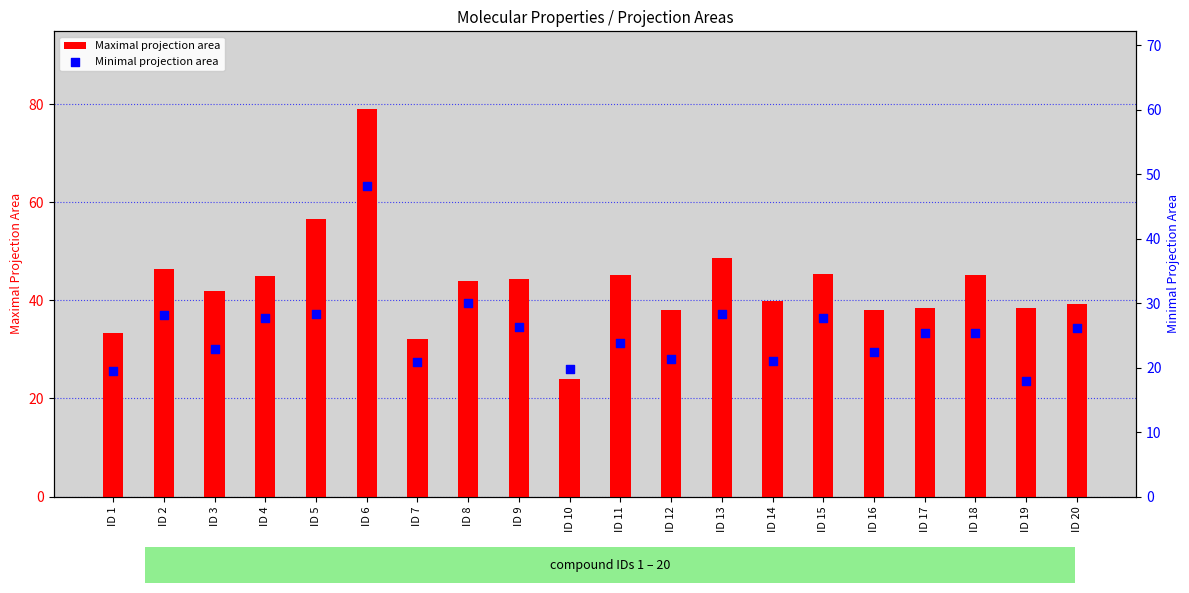

Which series has the largest total across all categories?

Maximal projection area